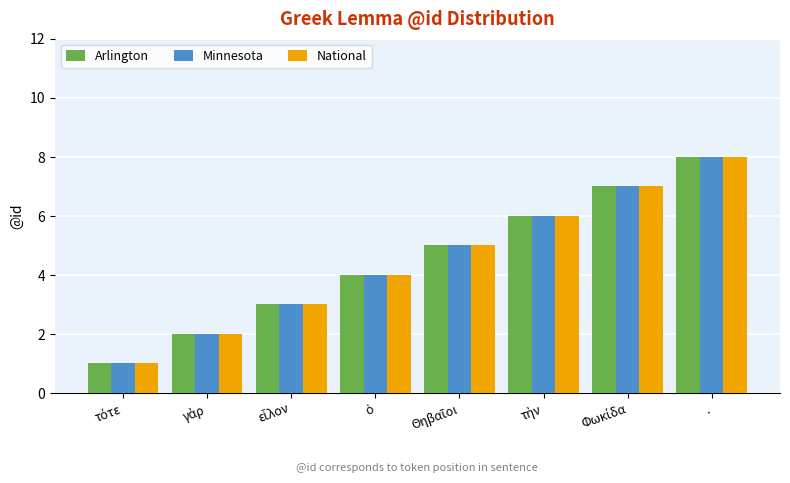

At which category is the sum across all series the highest?

.